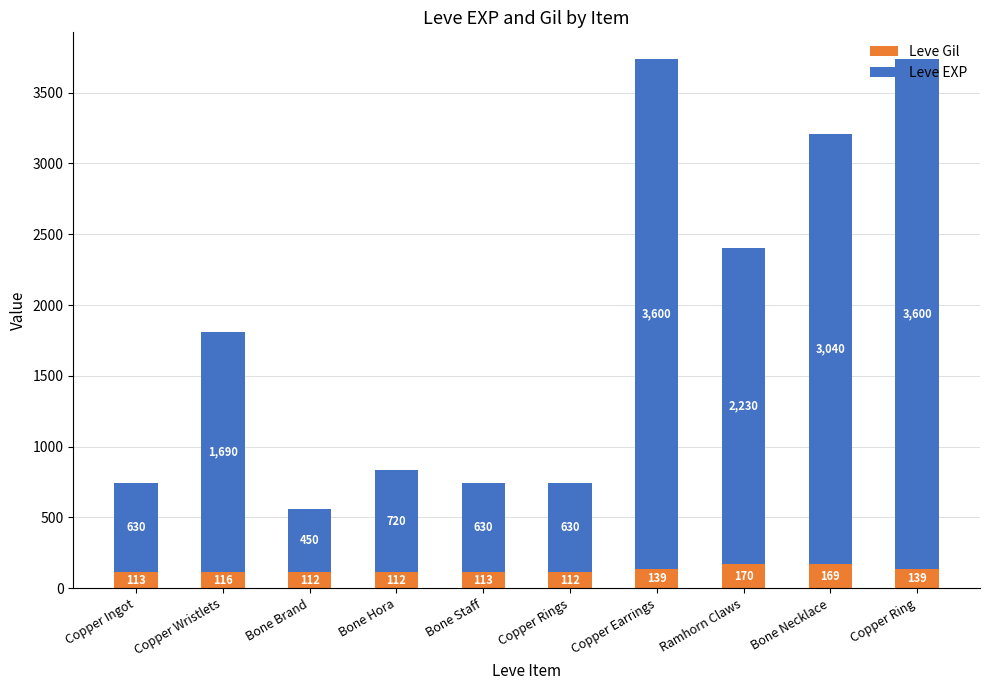

What is the sum of the Leve Gil values at Copper Ring and Bone Brand?

251